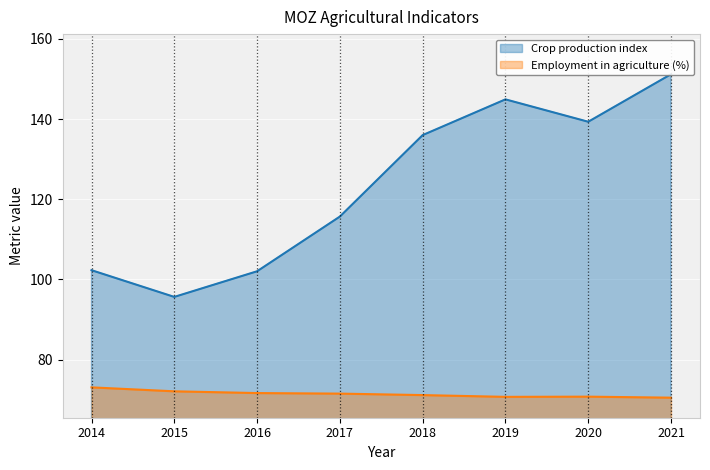

Which series has the largest range (max minus min)?

Crop production index